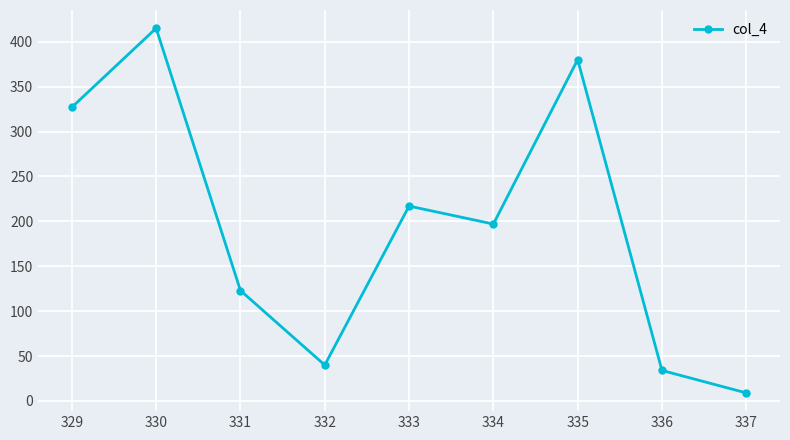

How many lines are shown in the chart?

1